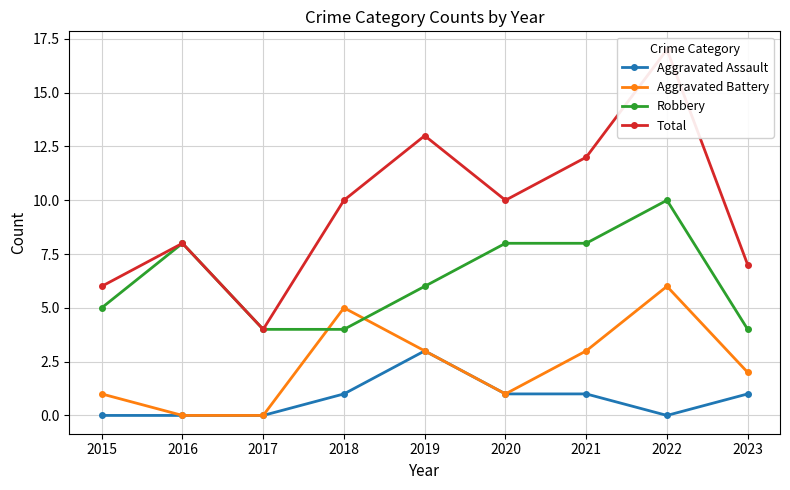

Rank the series at 2021 from highest to lowest value.

Total, Robbery, Aggravated Battery, Aggravated Assault